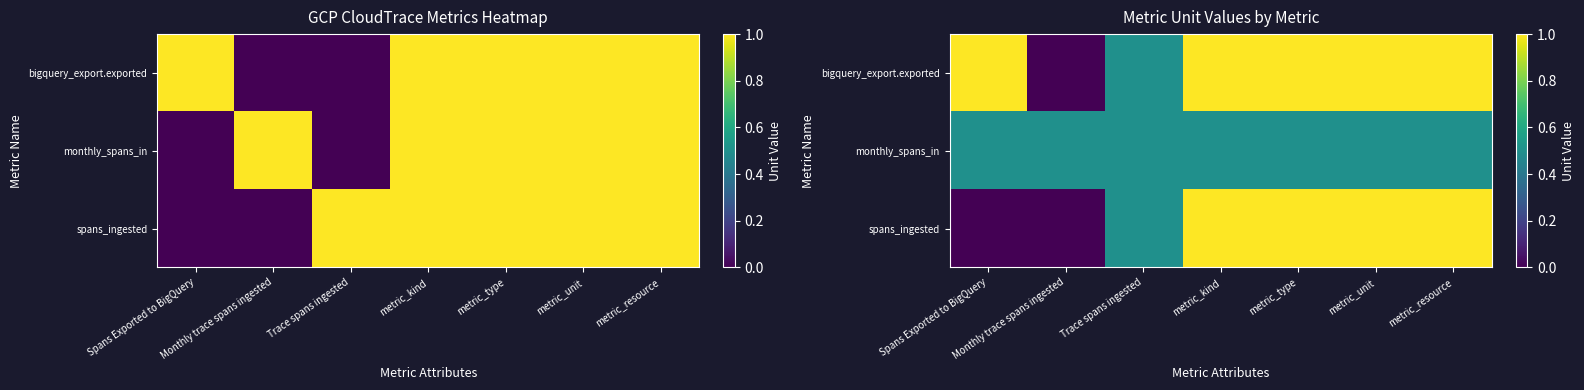

What is the difference between the maximum and minimum values in the bigquery_export.exported series?

1.0